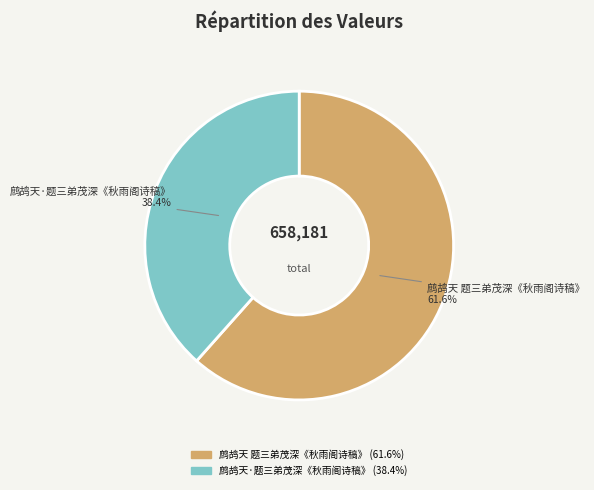

To the nearest percent, what percentage of the pie is 鹧鸪天·题三弟茂深《秋雨阁诗稿》?

38%